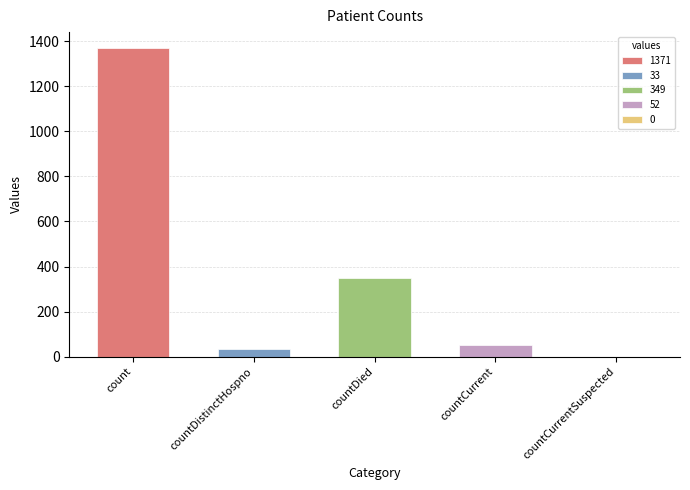

How many categories are shown in the chart?

5